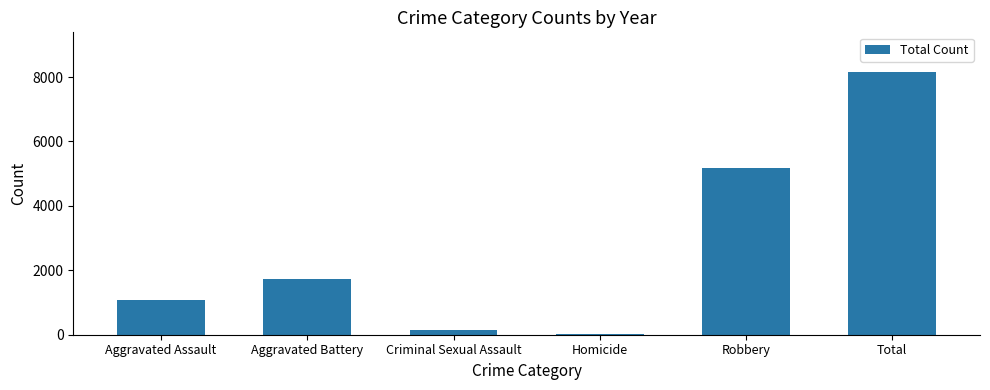

What is the ratio of the value at Homicide to the value at Criminal Sexual Assault?

0.2